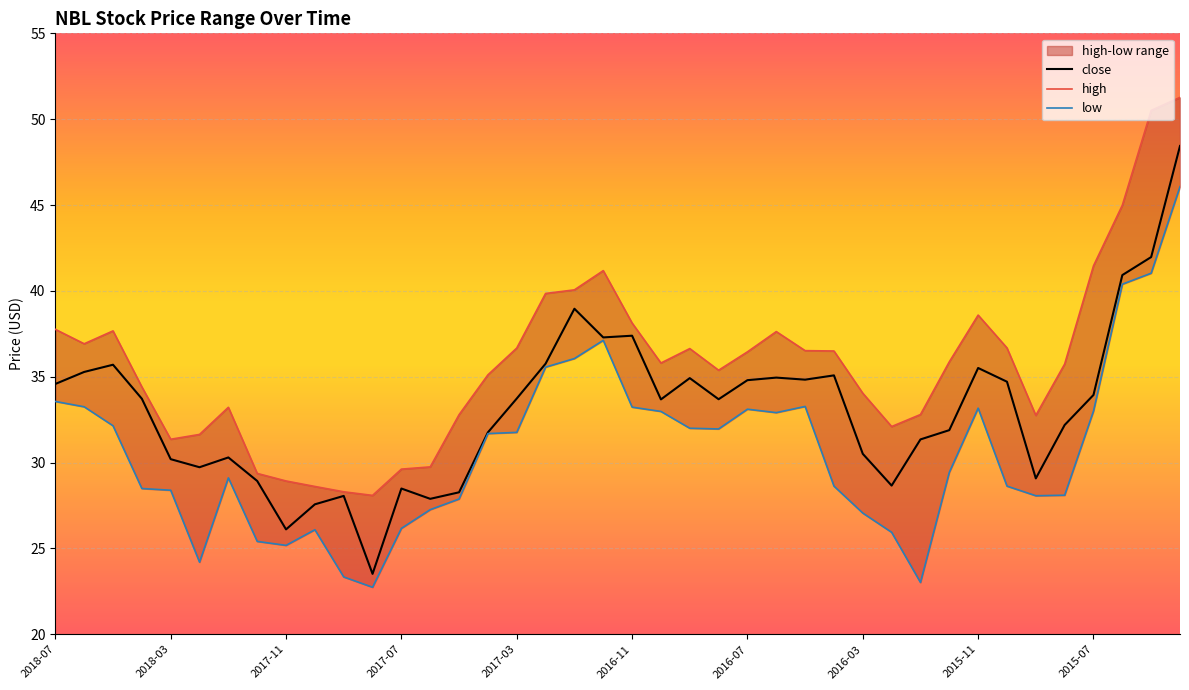

Between 2018-07 and 2015-07, which series saw the biggest shift?

high